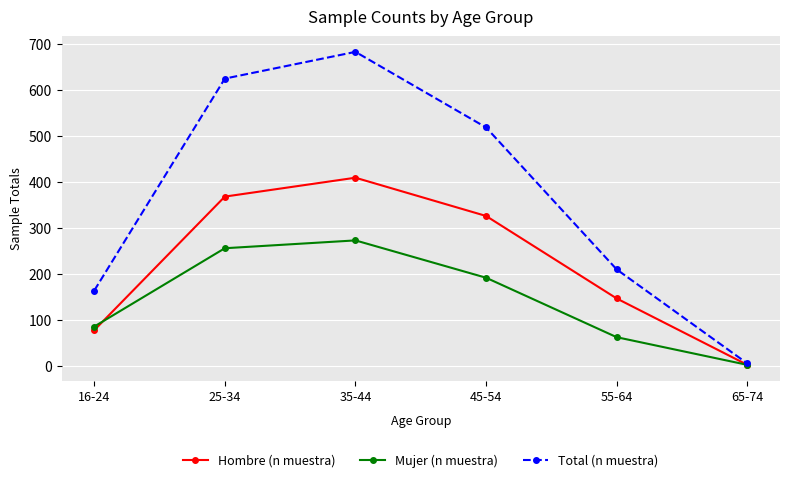

Which series has the largest range (max minus min)?

Total (n muestra)